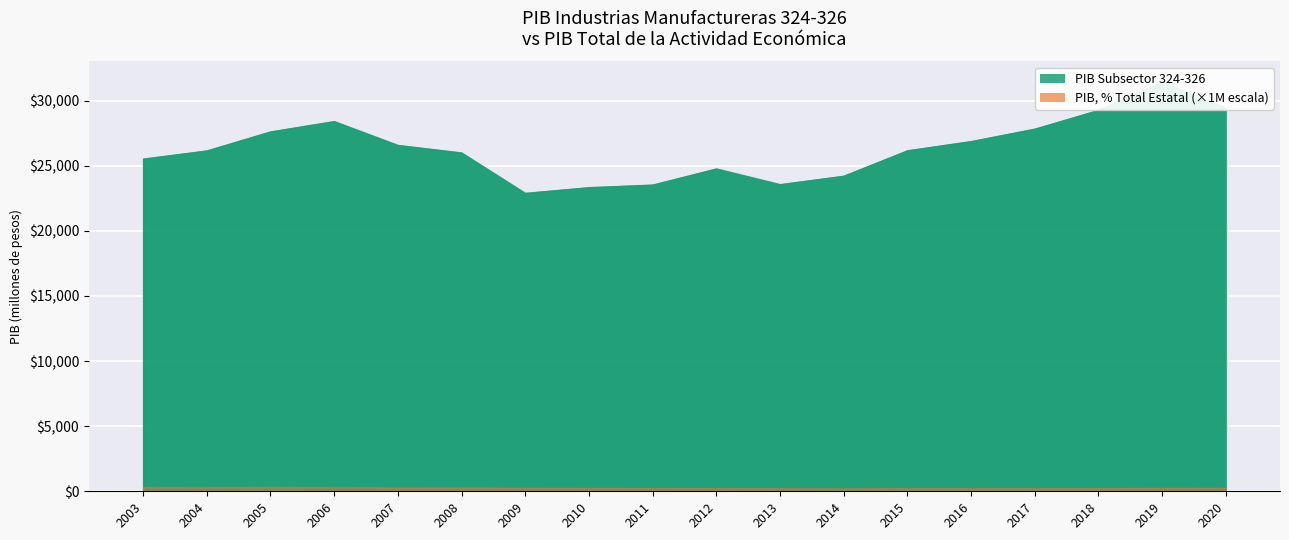

True or false: PIB has a value of 5658.0 at 2004.

False